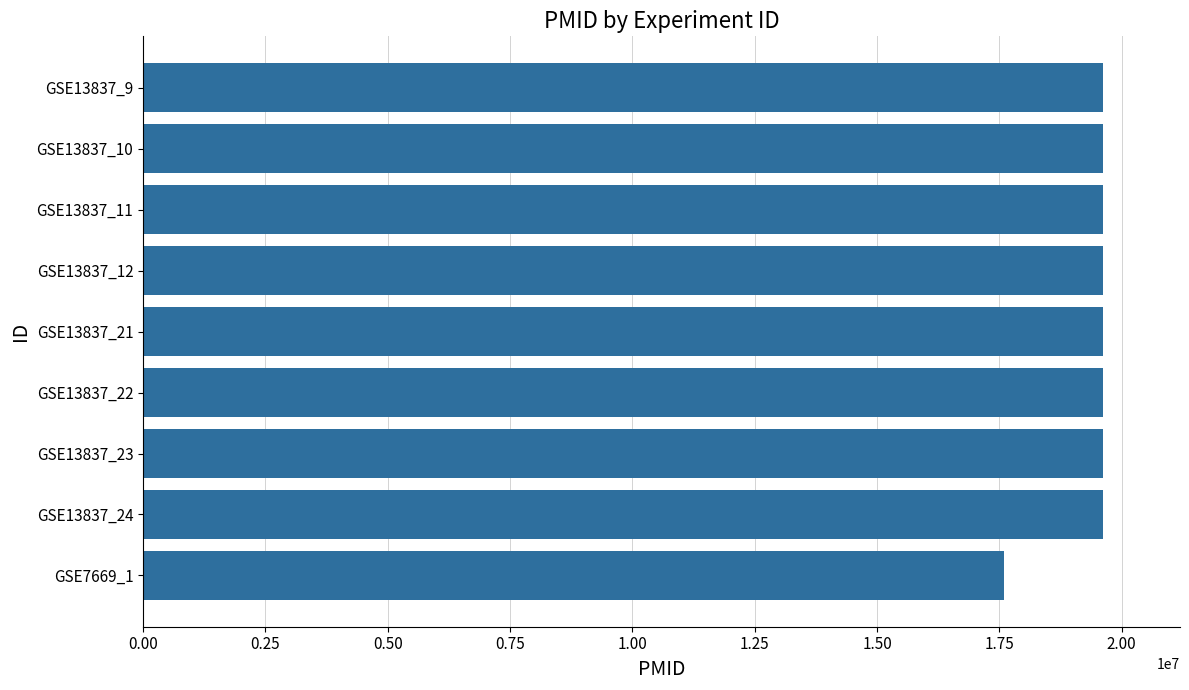

What is the label of the 1st bar from the top?

GSE13837_9